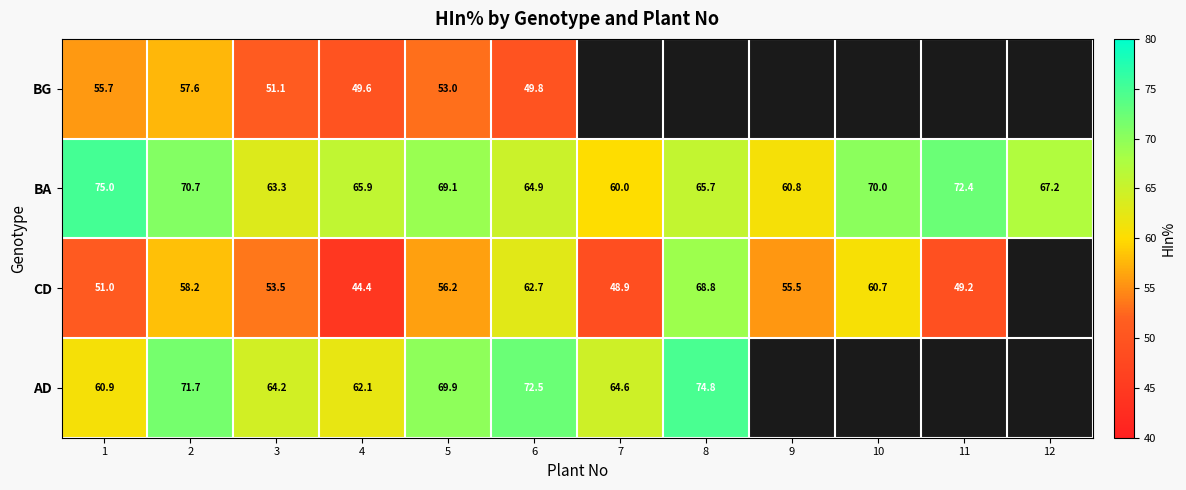

Is the value of CD at 2 greater than the value of BG at 6?

Yes